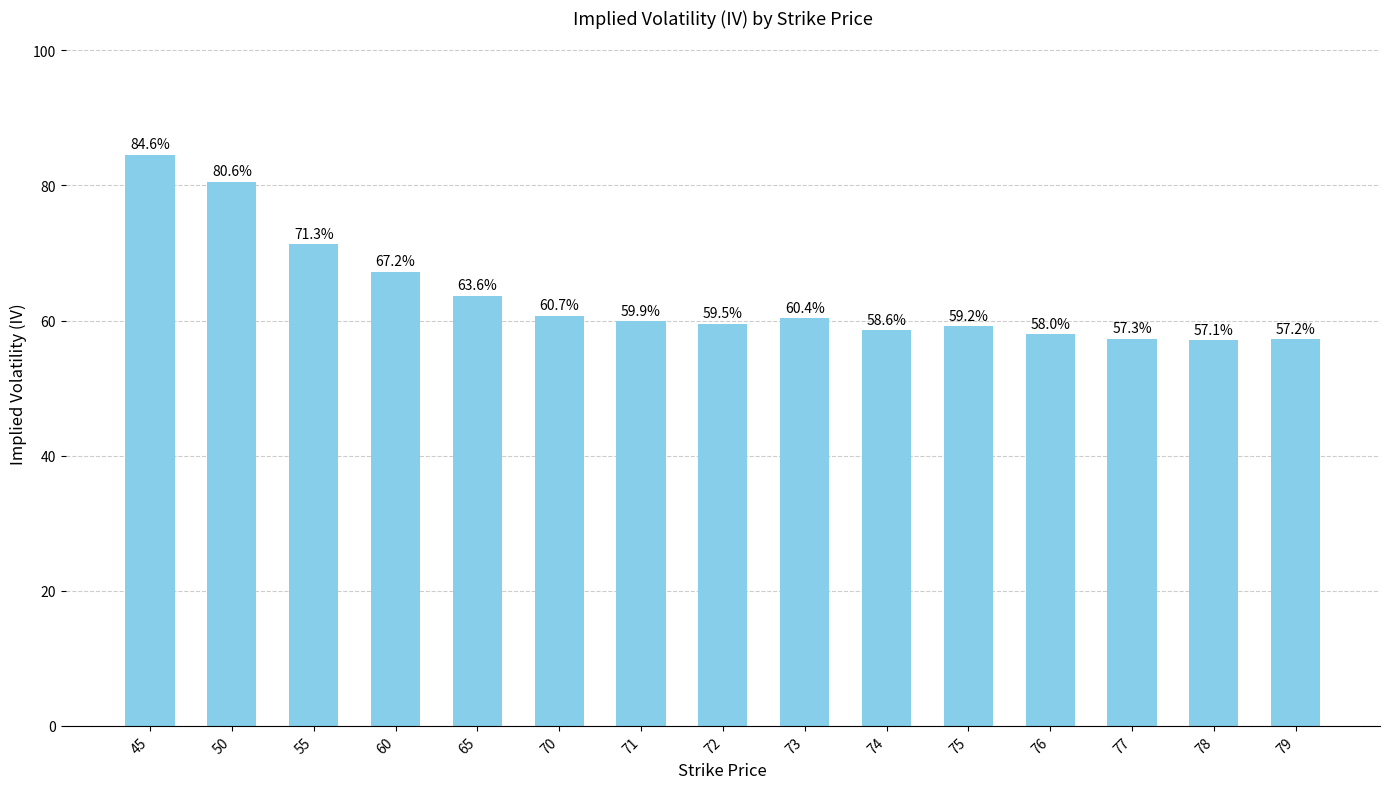

Which label corresponds to the smallest value in the chart?

78